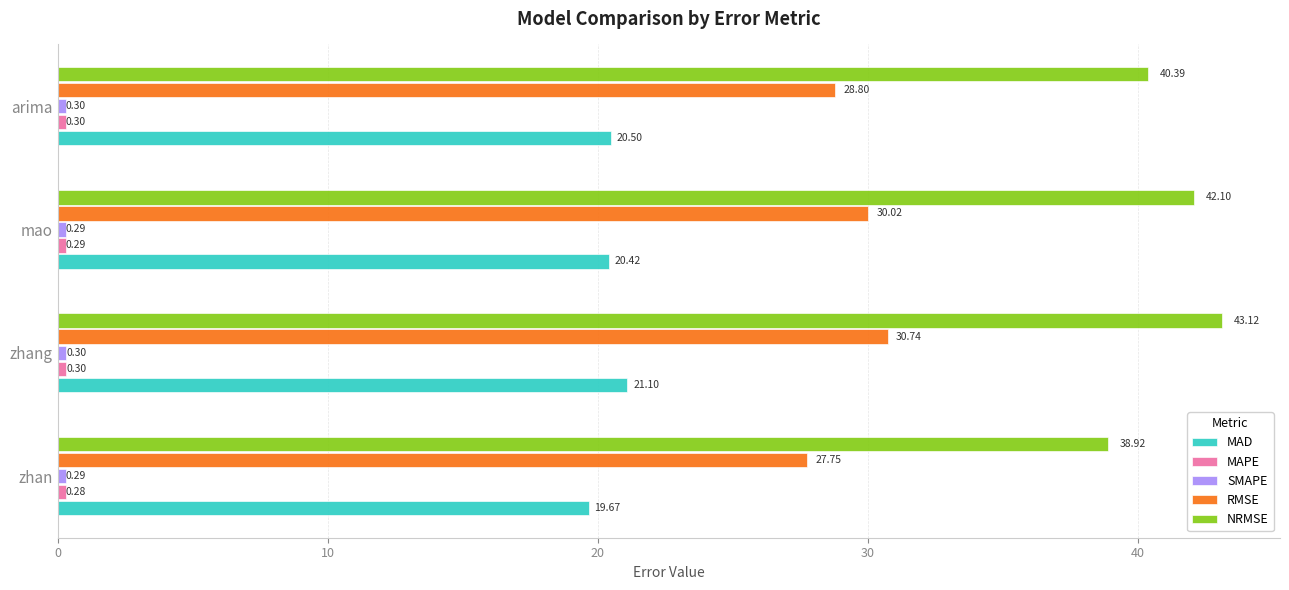

Which series has the largest range (max minus min)?

NRMSE